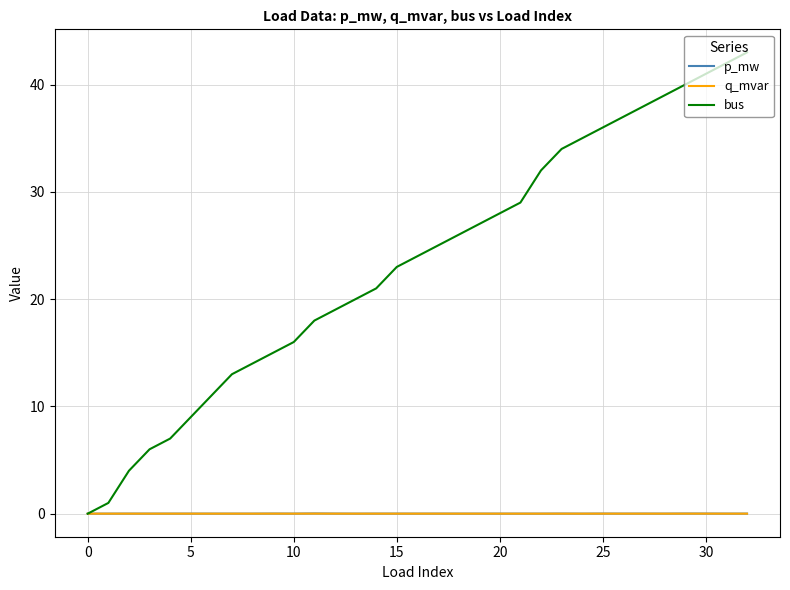

Which series has the largest total across all categories?

bus